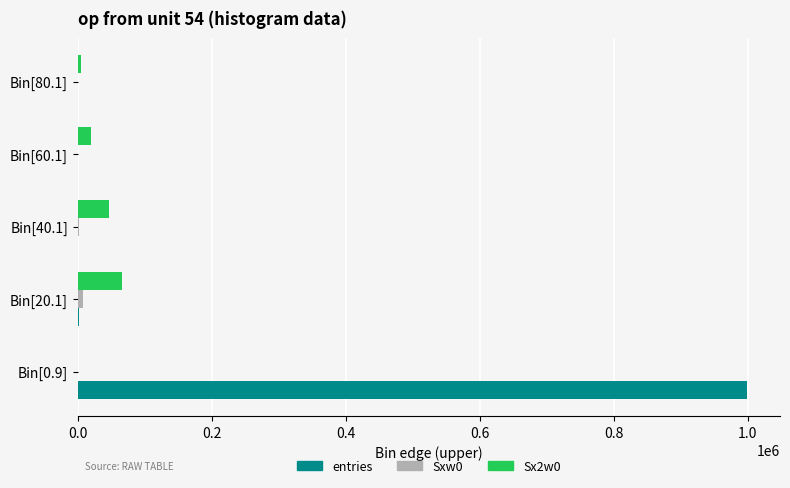

What is the sum of all entries values?

1000000